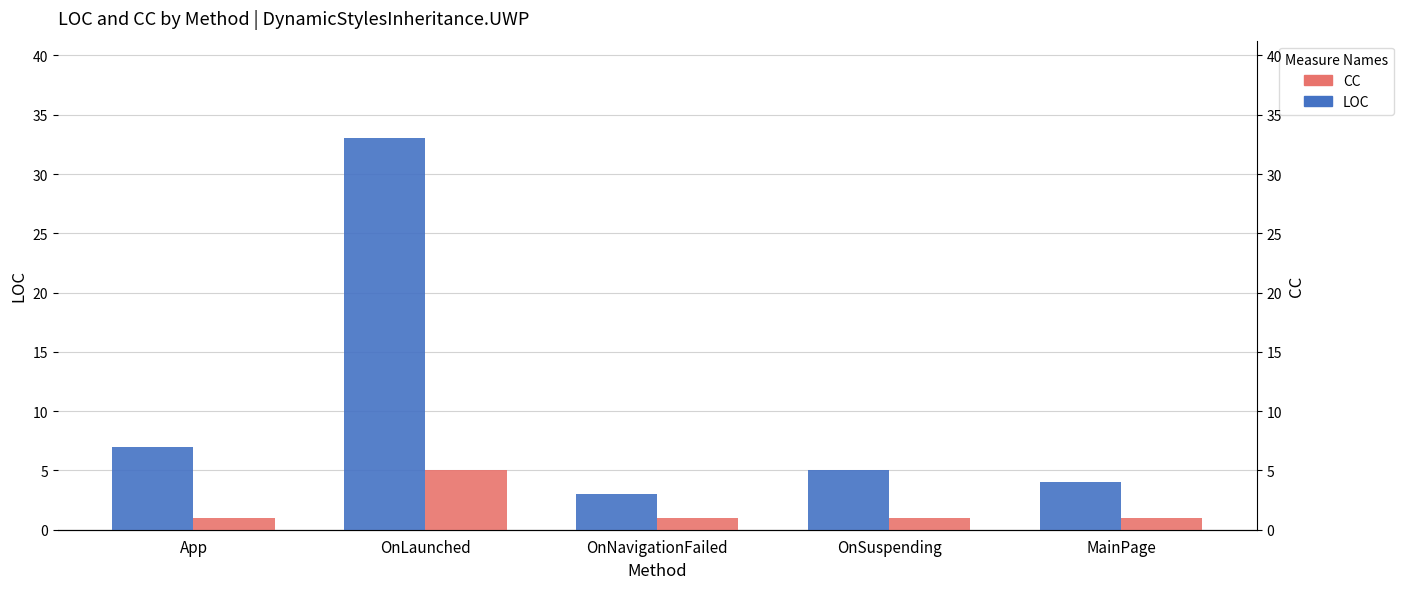

How many data points in LOC are less than 5?

2